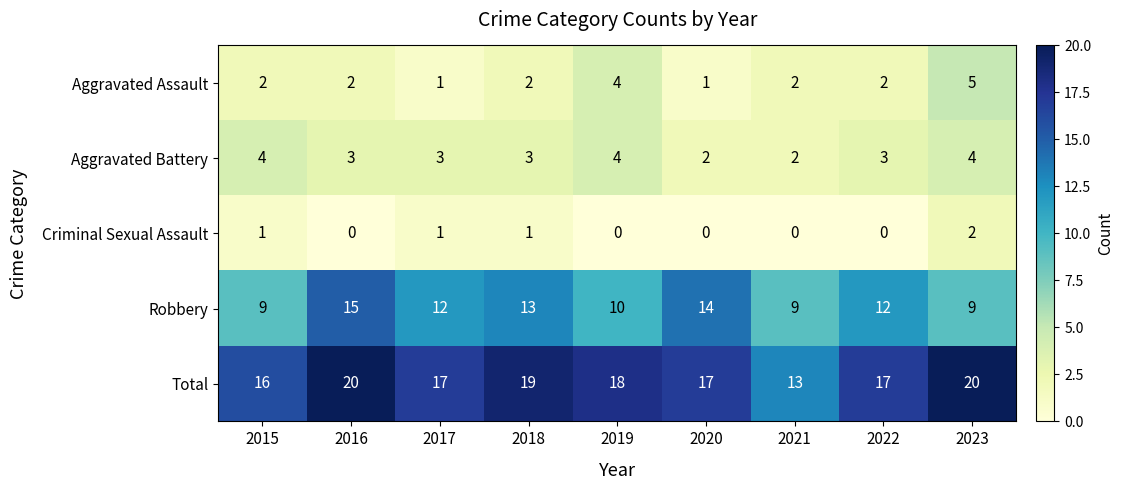

Rank the series at 2022 from lowest to highest value.

Criminal Sexual Assault, Aggravated Assault, Aggravated Battery, Robbery, Total